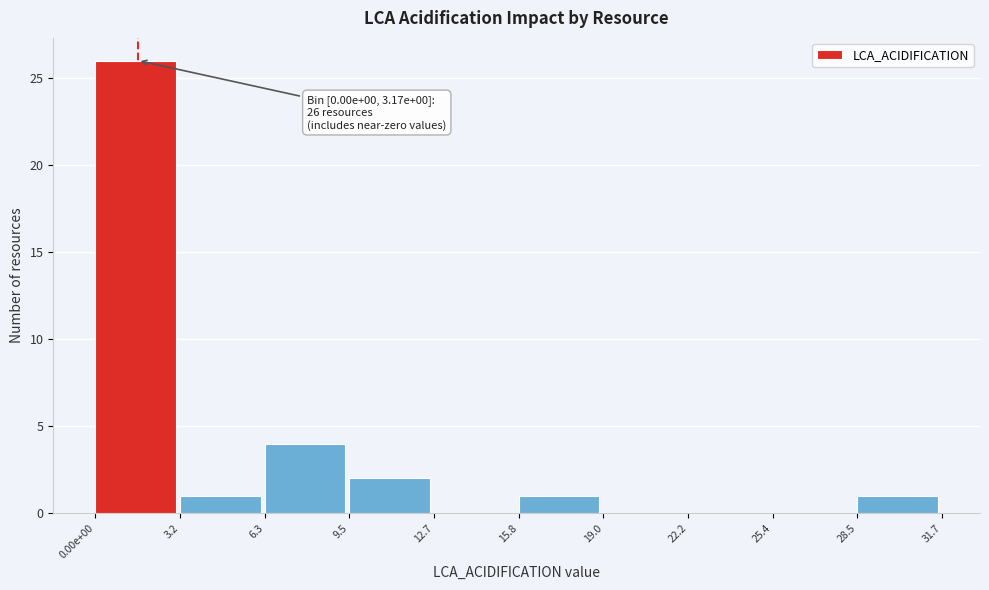

Reading left to right, list all the values displayed in this chart.

0.00e+00=26	3.2=1	6.3=4	9.5=2	12.7=0	15.8=1	19.0=0	22.2=0	25.4=0	28.5=1